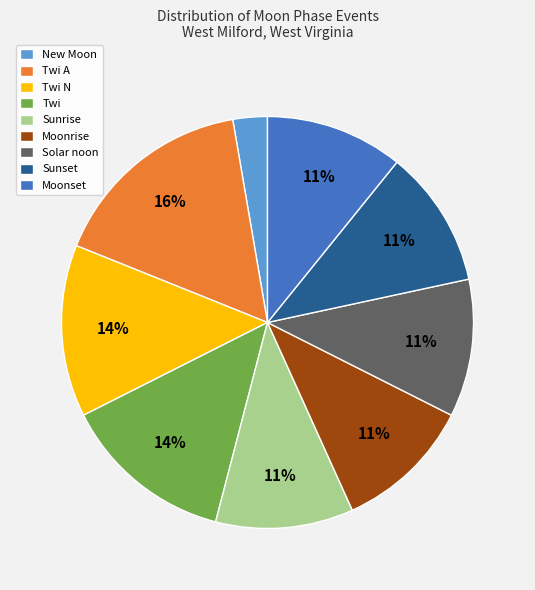

Combined, do Sunset and Twi account for over 50%?

No